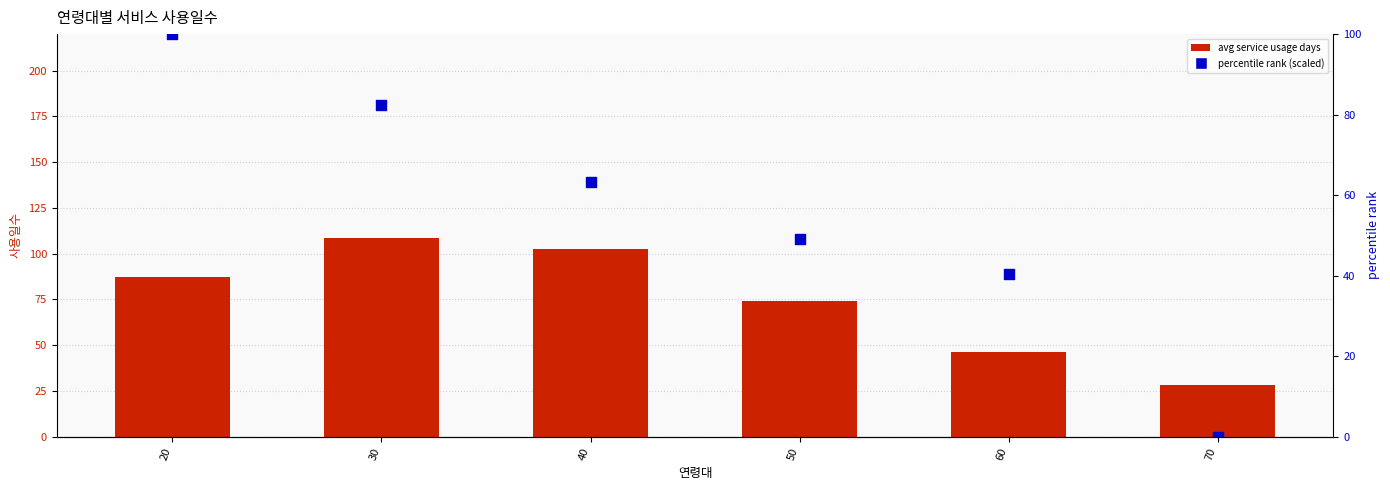

Which series reaches the minimum Y coordinate?

percentile rank (scaled)